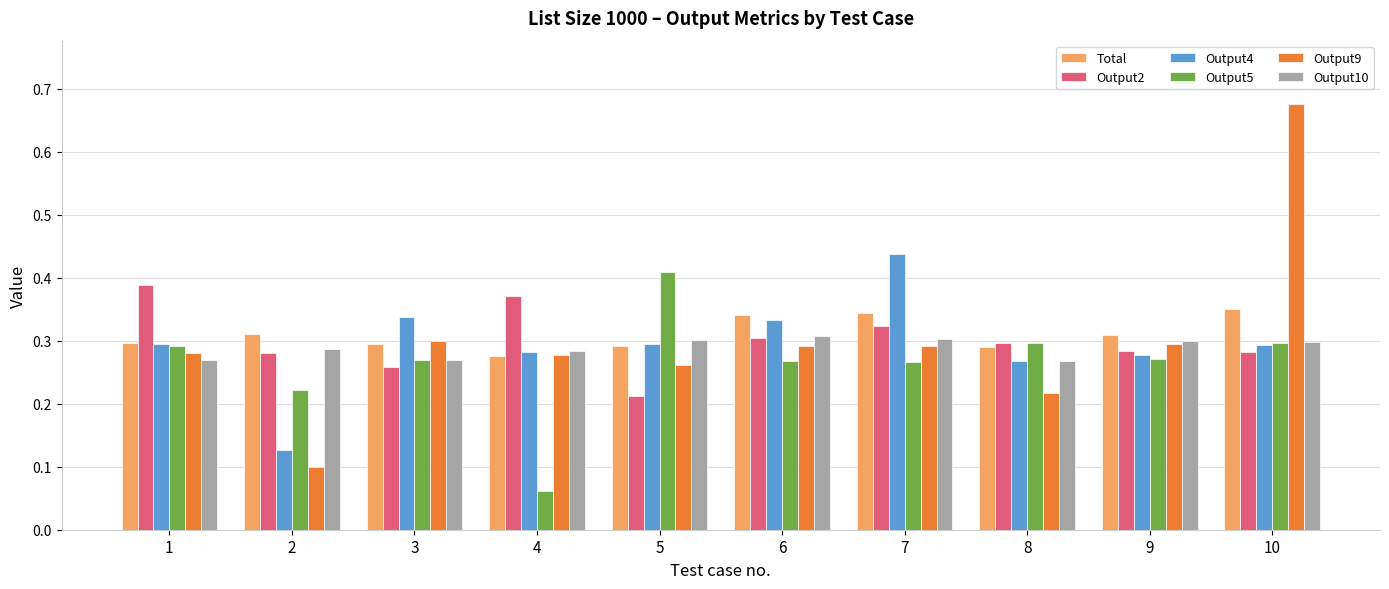

At which label does Output9 reach its peak?

10